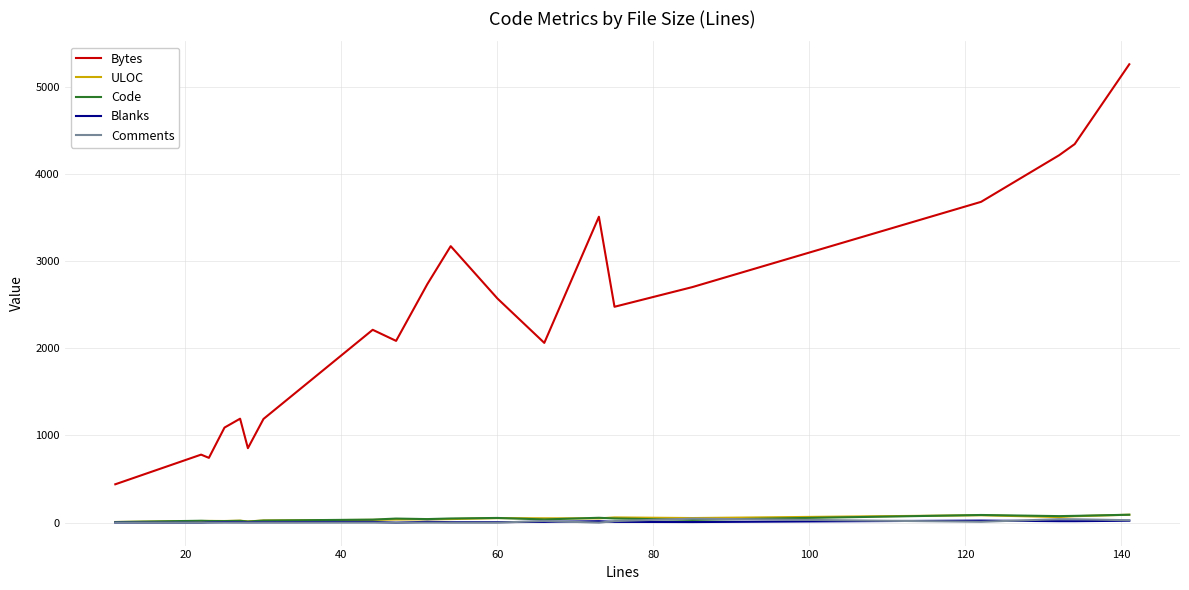

Which series has the widest spread of values?

Bytes